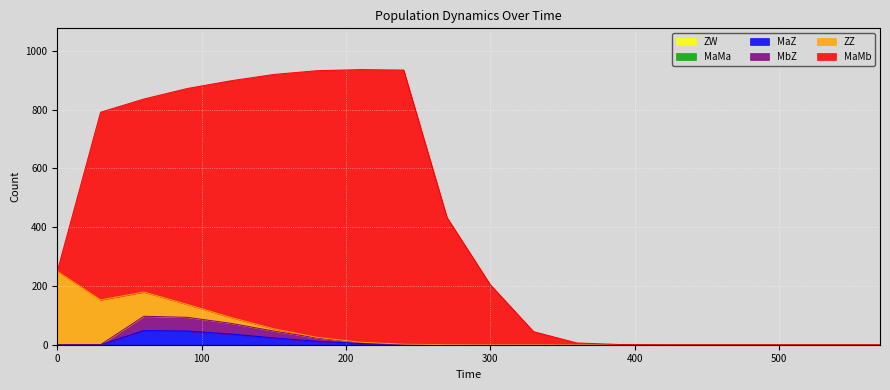

How many values in the MaZ series exceed 0?

18